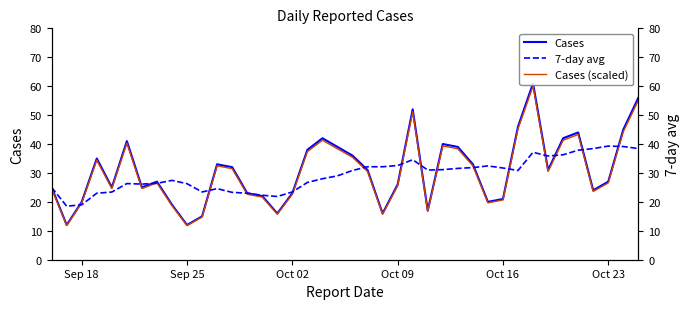

What is the value of the Cases point at the 32nd from the left?

46.0